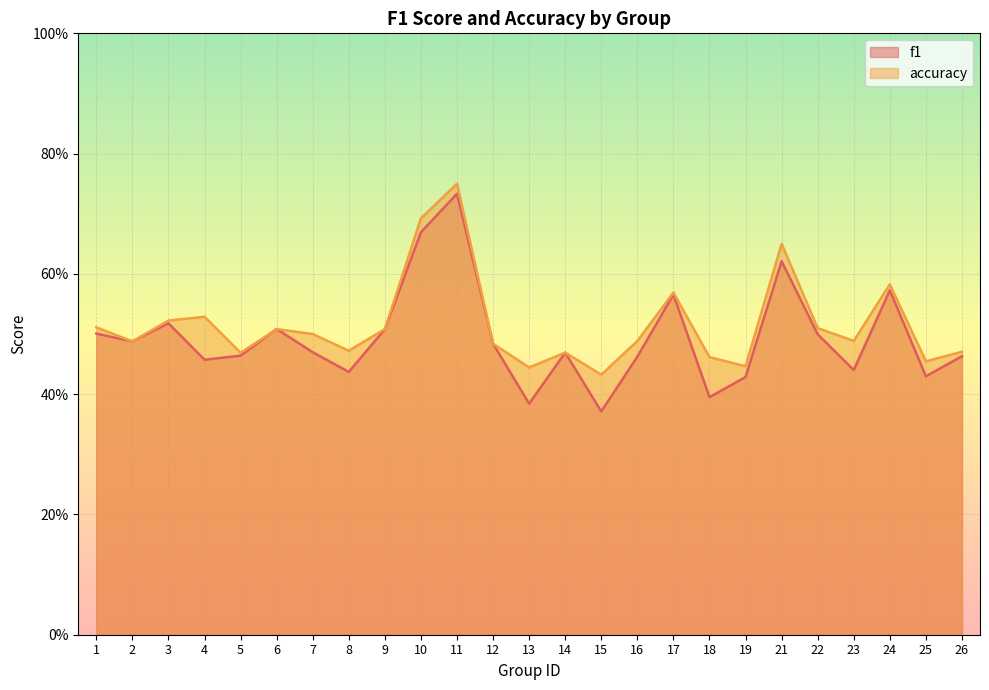

Which label corresponds to the smallest value in the chart?

15